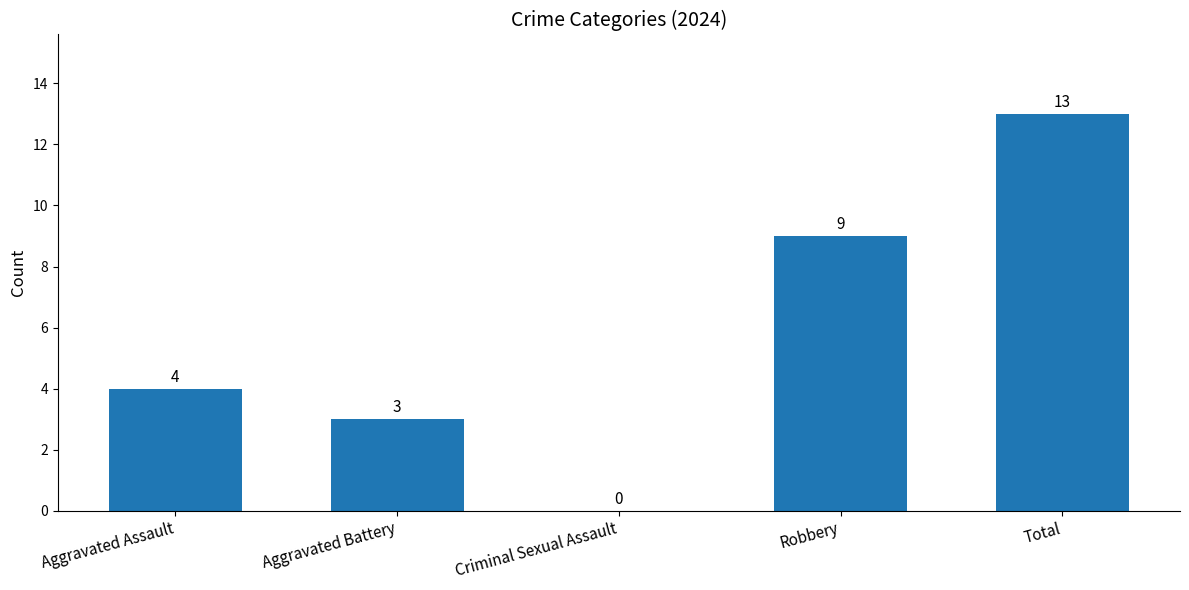

What is the sum of the values at Criminal Sexual Assault and Aggravated Battery?

3